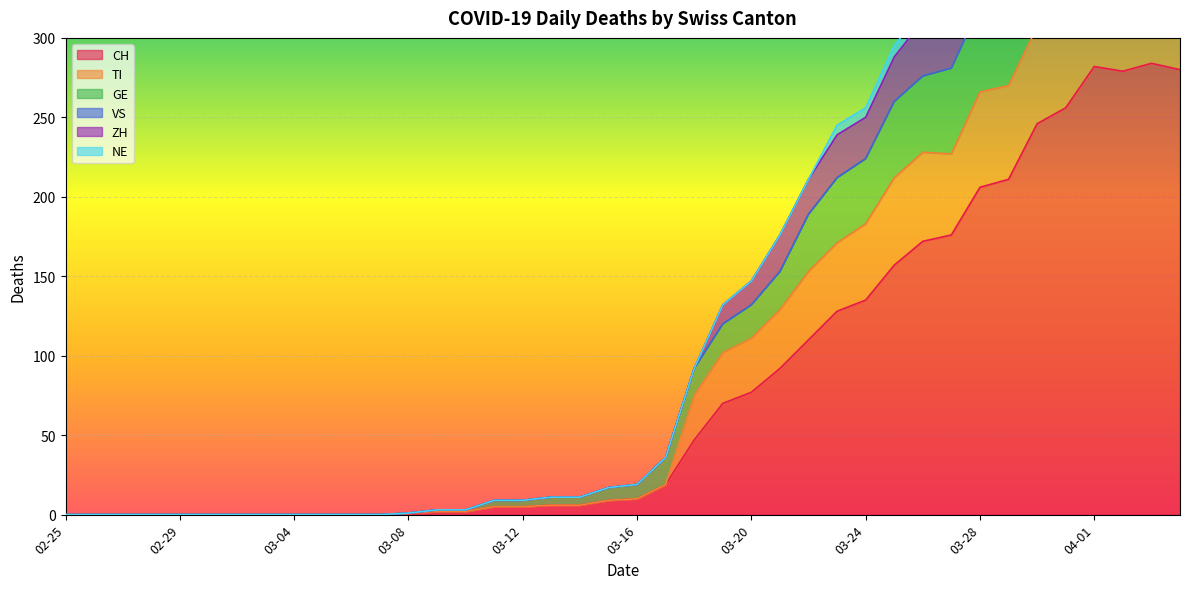

Which series changed the most between 2020-03-02 and 2020-03-03?

CH